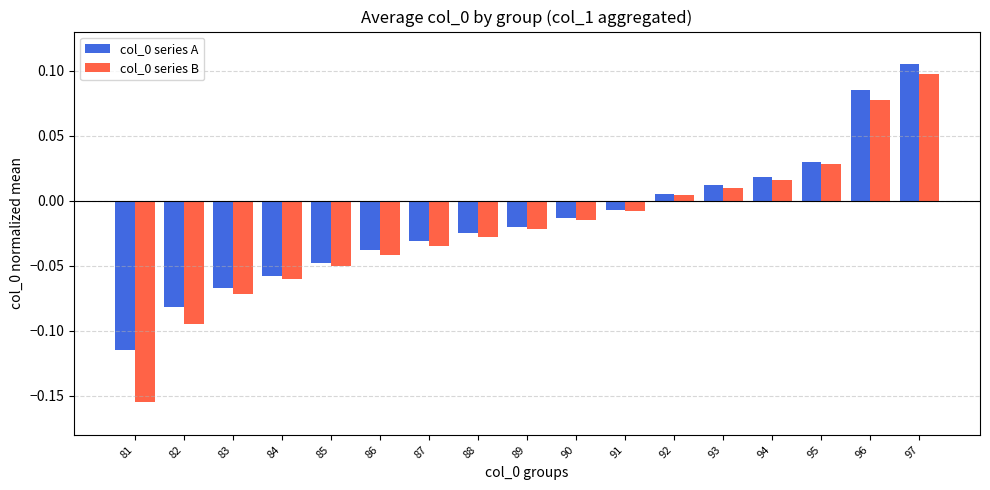

Is it true that col_0 series A equals 0.1 at 97?

True